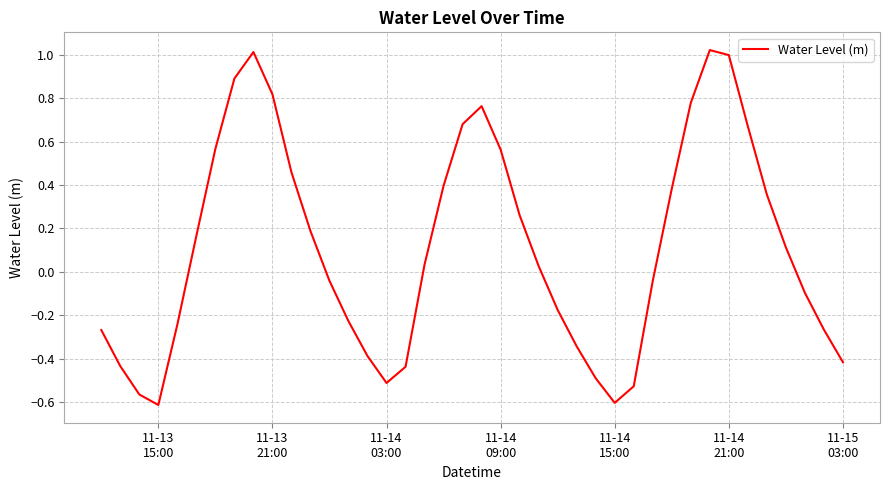

What is the average value?

0.1